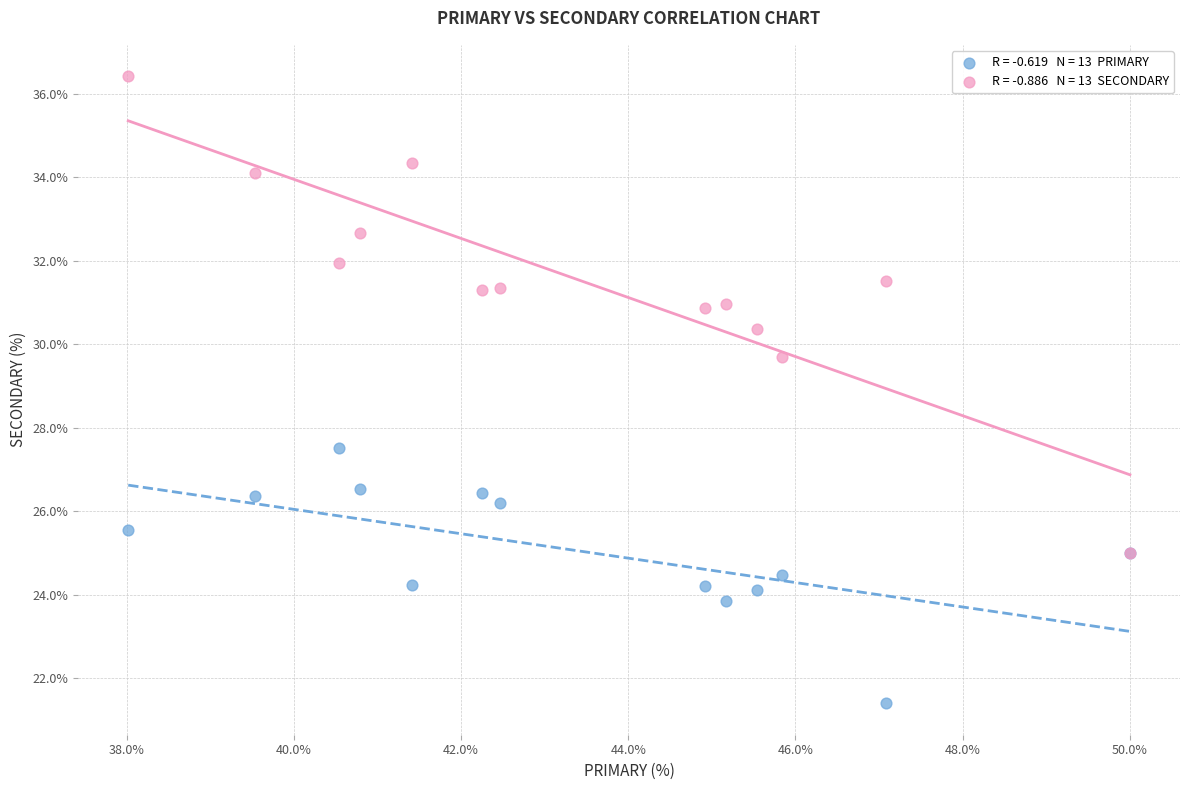

Across all series, what Y value is closest to 28?

27.5